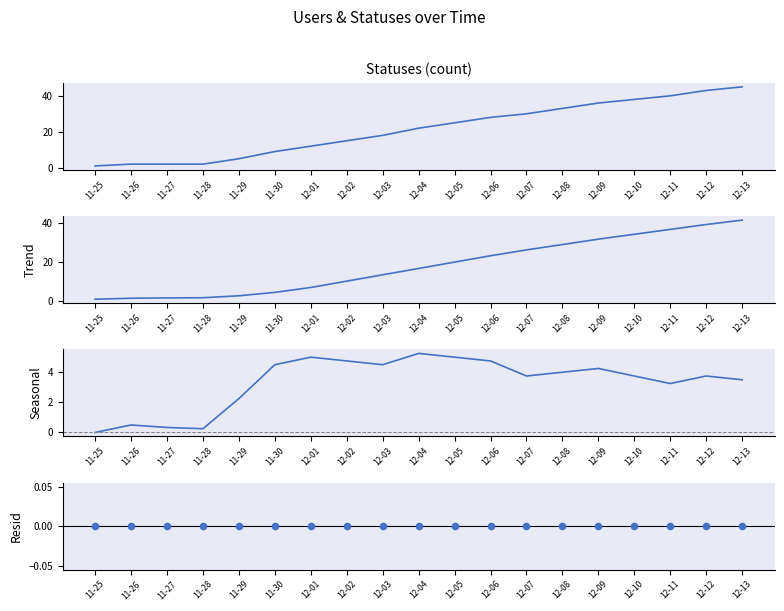

At how many categories does at least one series exceed 14?

12